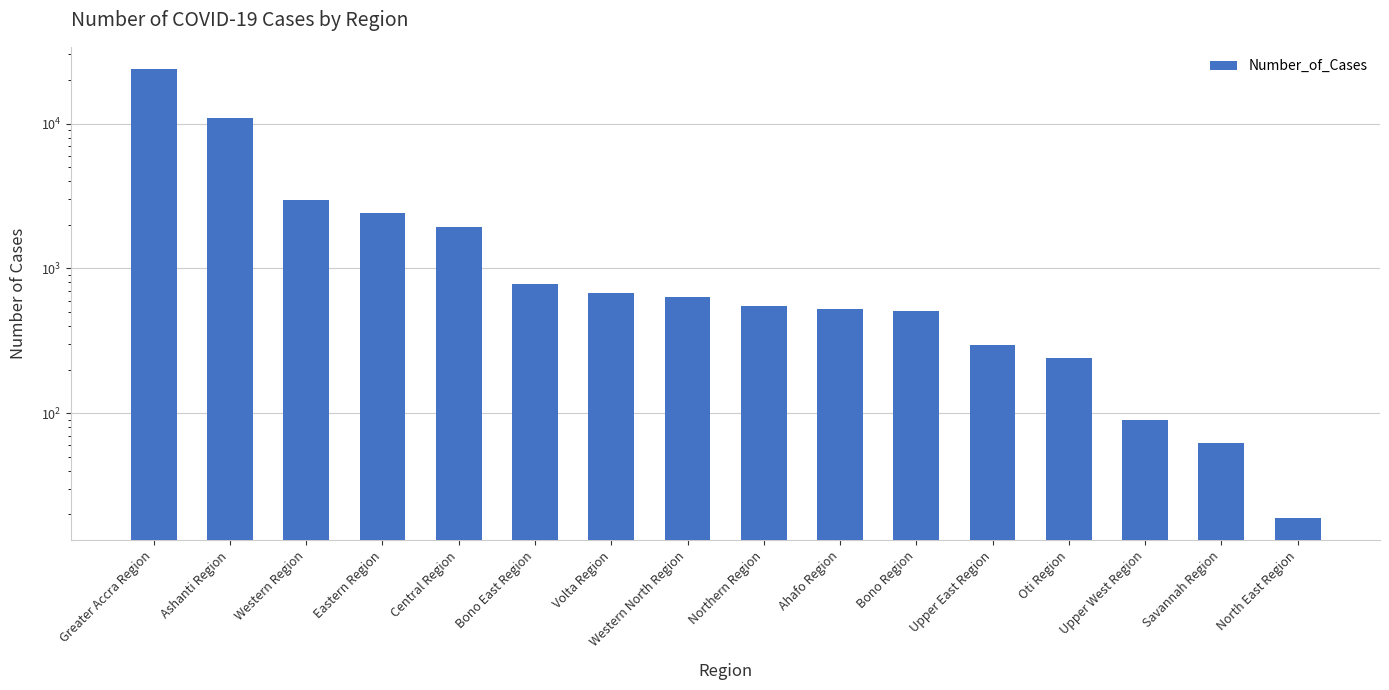

At which category does the chart reach its peak across all series?

Greater Accra Region